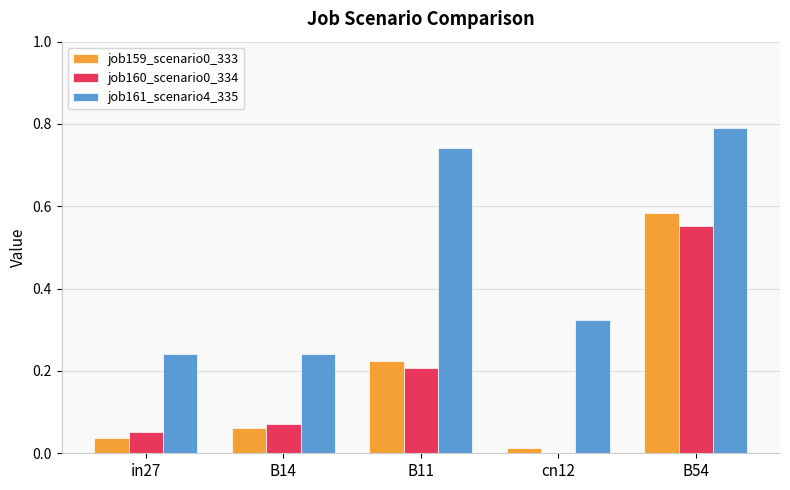

Between B14 and B54, which series saw the biggest shift?

job161_scenario4_335